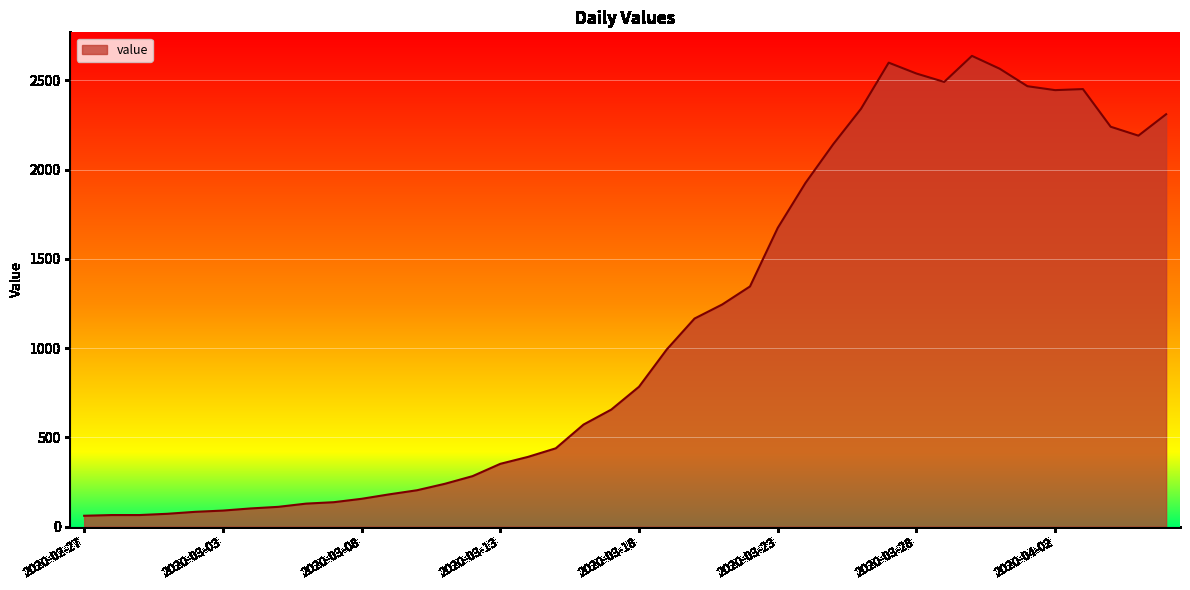

What is the difference between the maximum and minimum values?

2577